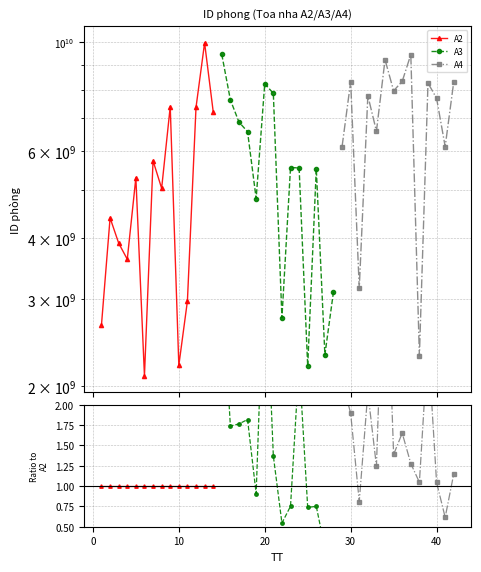

How many interior local peaks does the A3 series have?

4